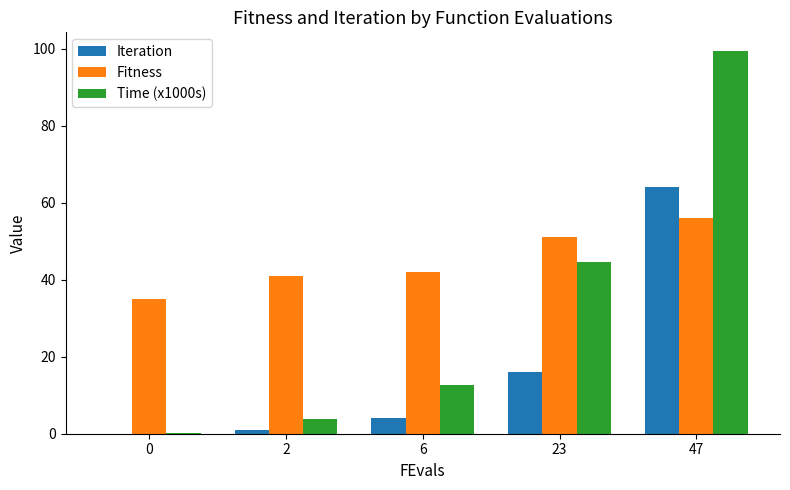

What is the sum of all Iteration values?

85.0